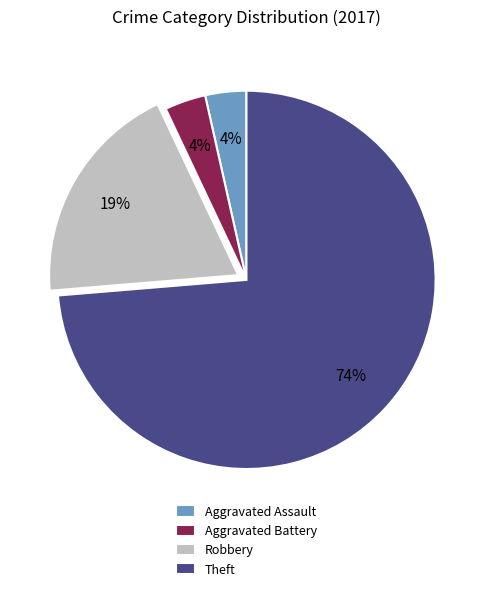

Between Aggravated Battery and Theft, which is larger?

Theft